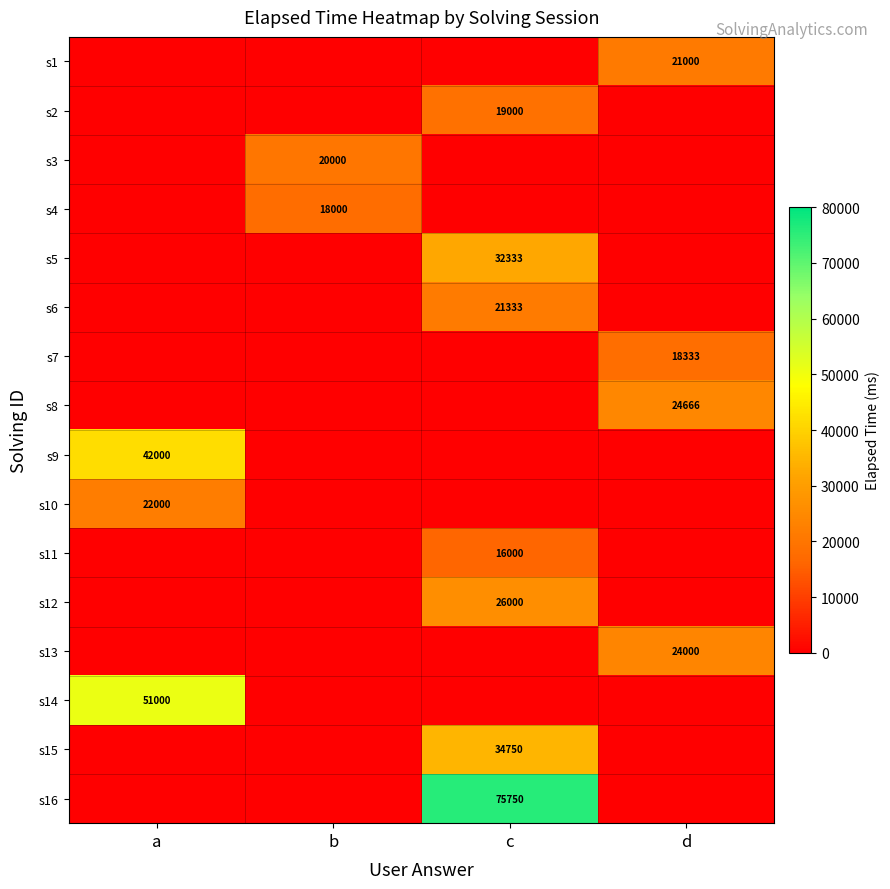

Between d and c, which is larger?

d